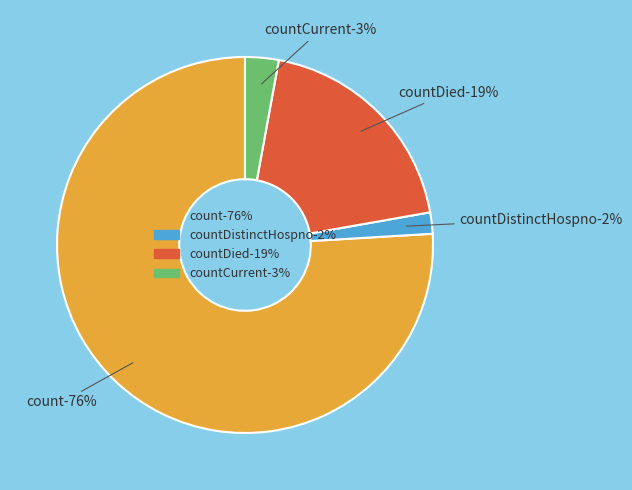

Does count account for over 50% of the chart?

Yes